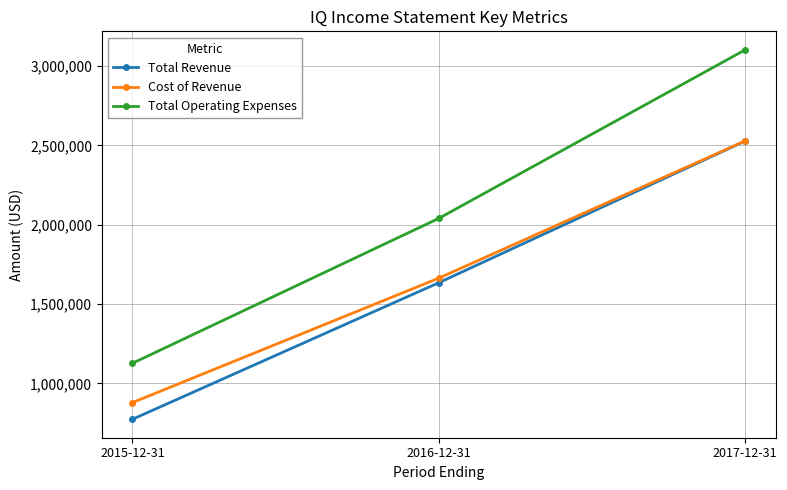

What is the label of the 3rd point from the right?

2015-12-31